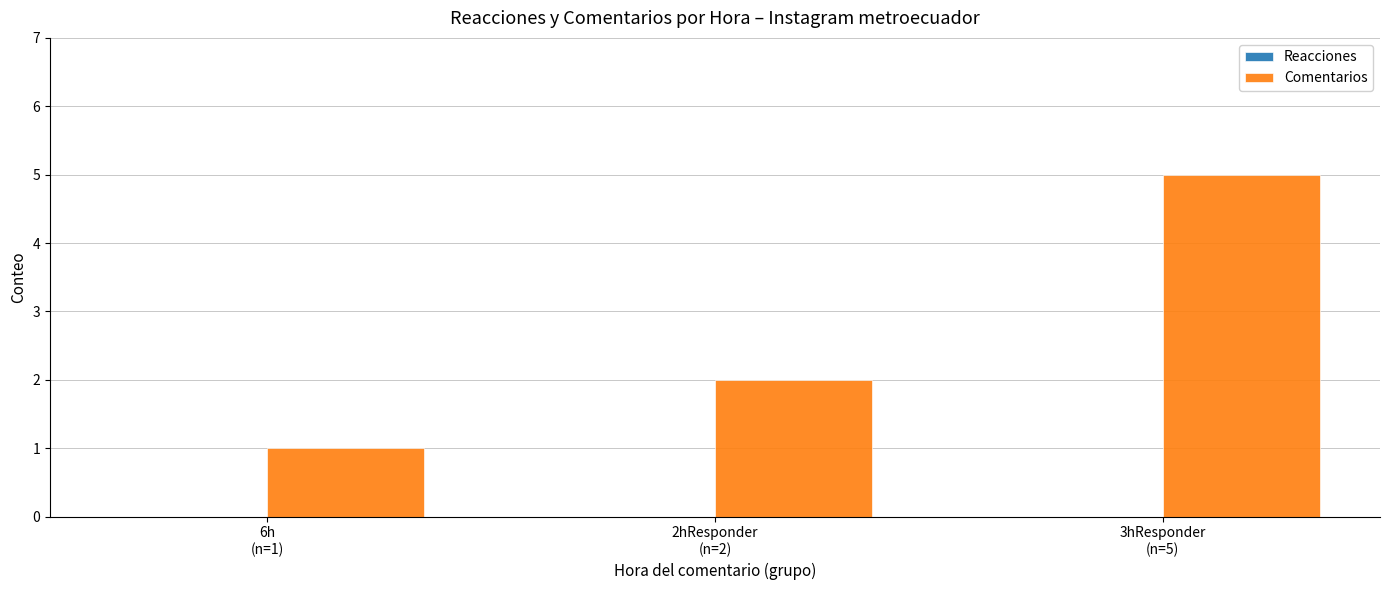

What is the greatest value displayed?

5